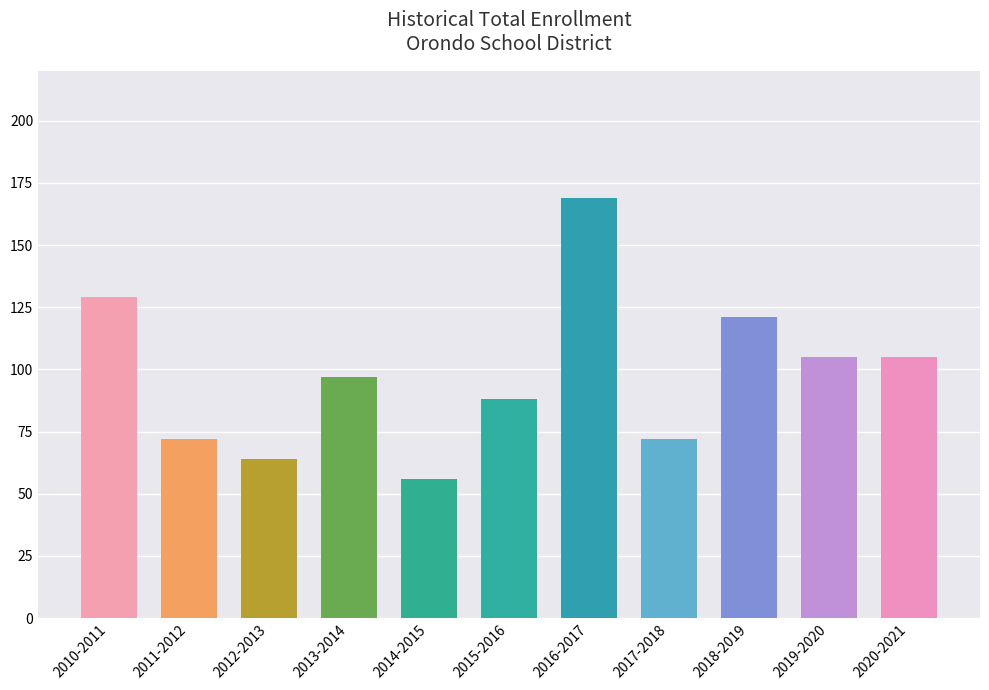

What is the difference between the maximum and minimum values?

113